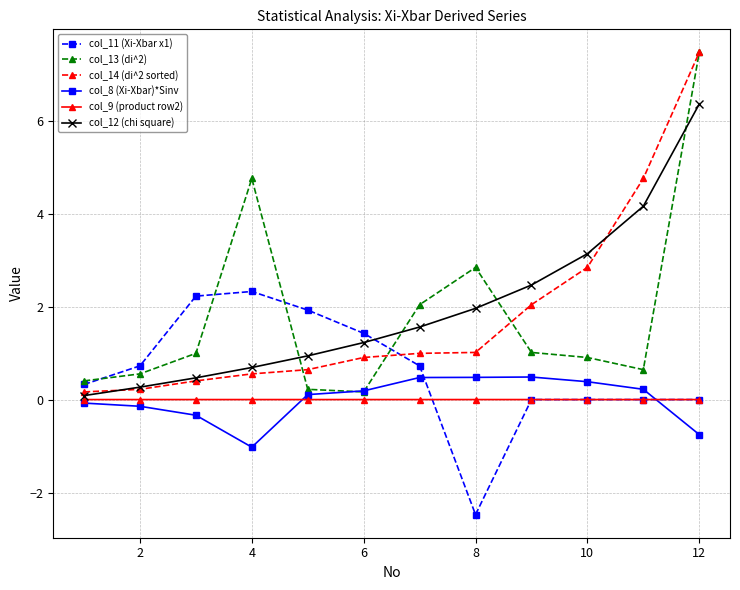

True or false: col_11 (Xi-Xbar x1) has more than 0 interior local peaks.

True